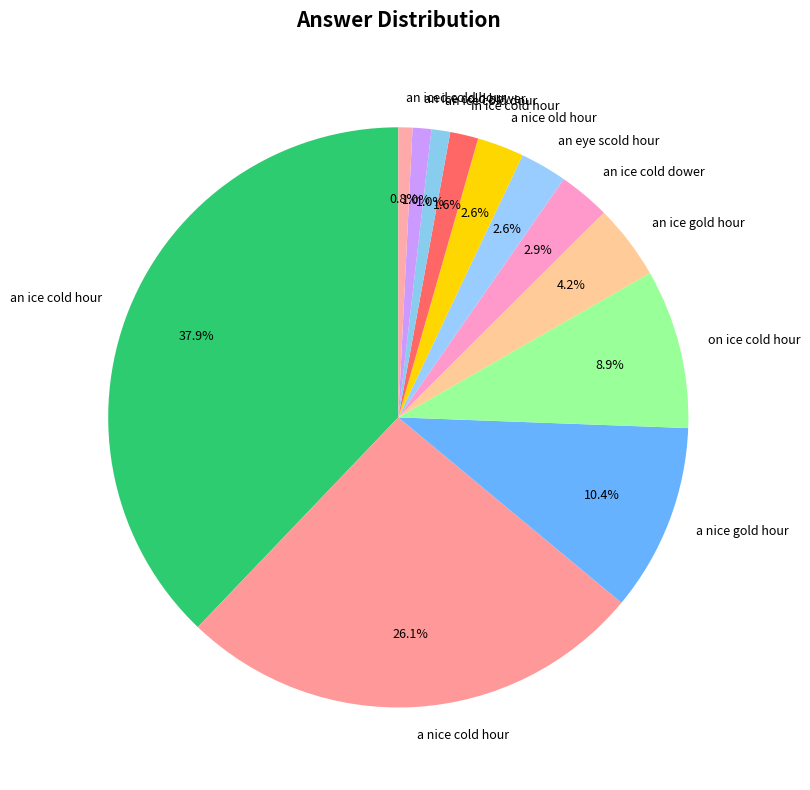

To the nearest percent, what is the difference between the largest and smallest slice percentages?

37%